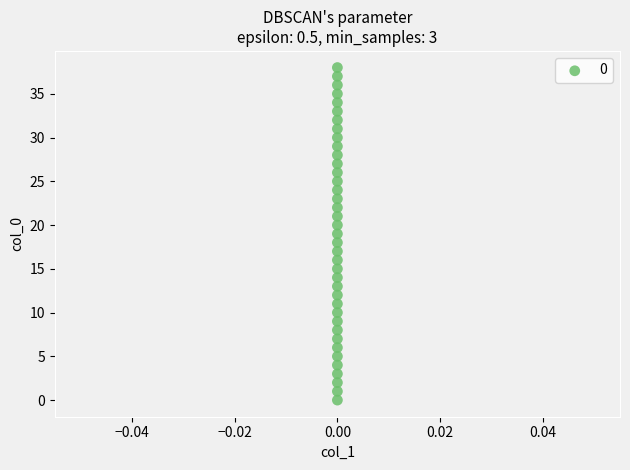

What is the range of Y values (max minus min)?

38